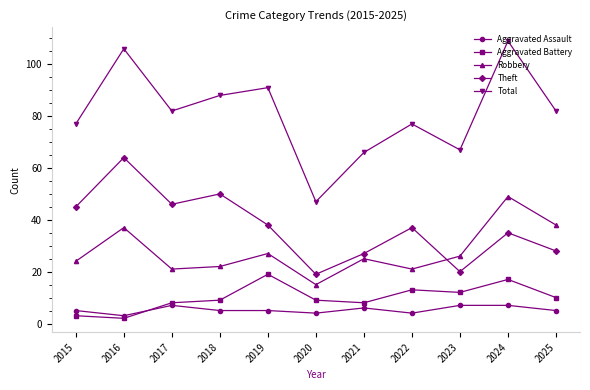

Read the Total value at 2021, to the nearest 10.

70